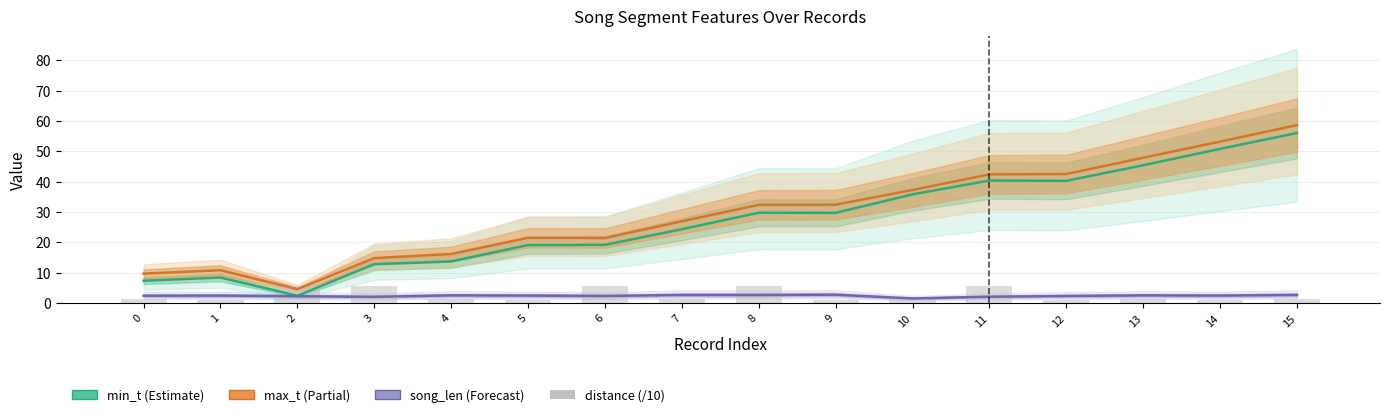

List the series in order of their peak value, lowest first.

song_len, distance (/10), min_t, max_t